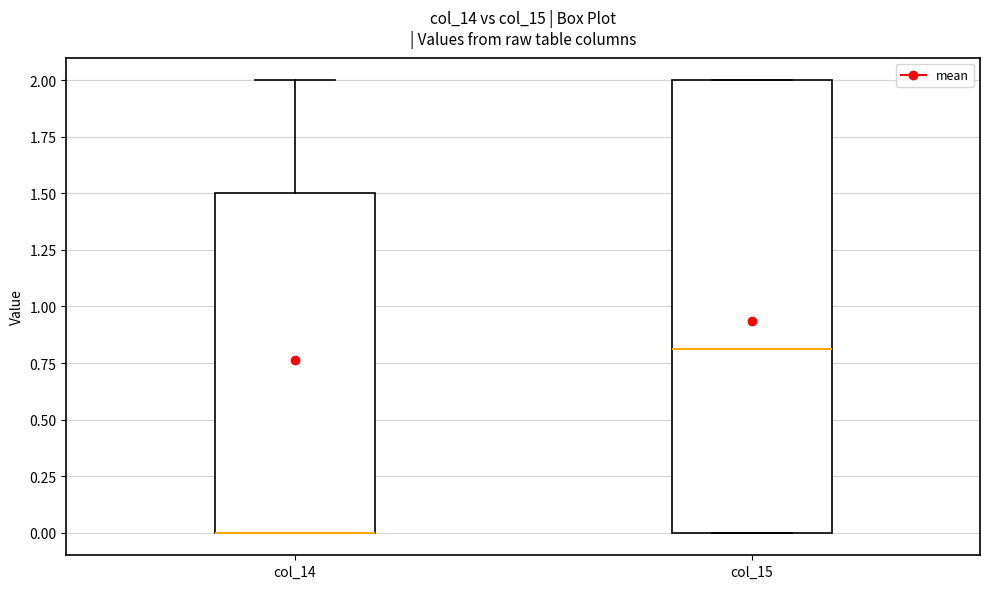

Where is the upper edge of the box for col_14 on the y-axis? The values are not printed on the chart, so give them approximately, as read against the axis.

1.5